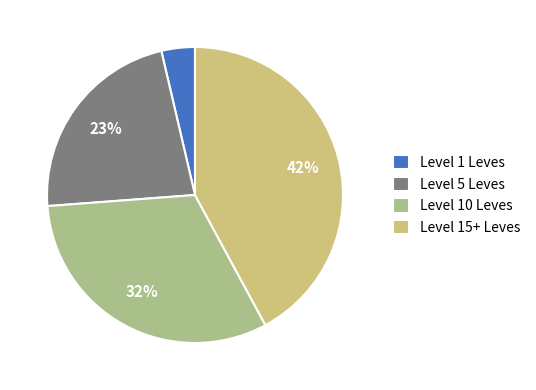

Is Level 10 Leves the majority of the pie?

No